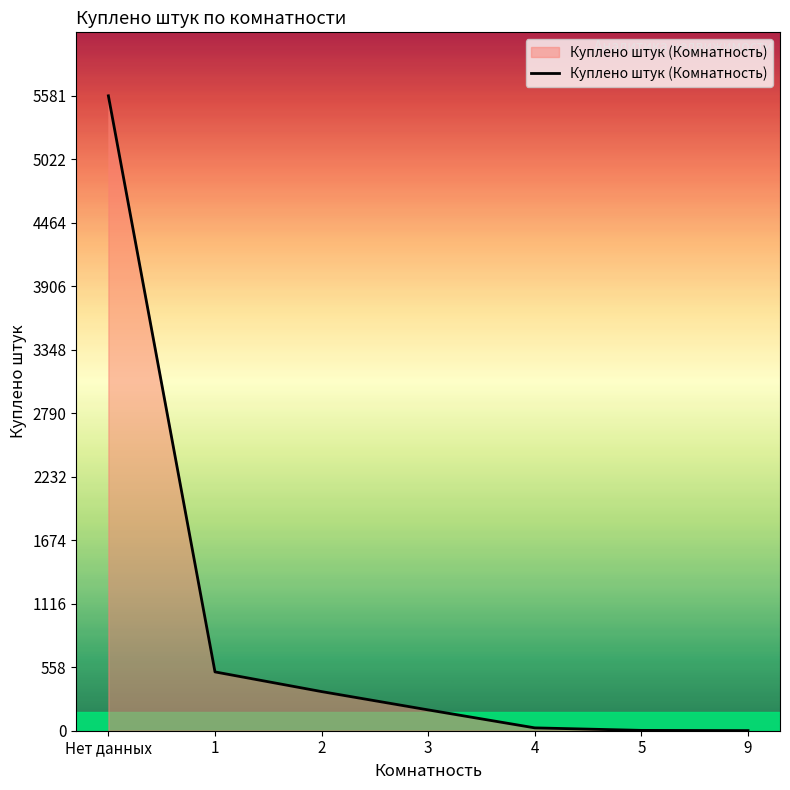

The chart shows a value of 5581 at Нет данных. True or false?

True